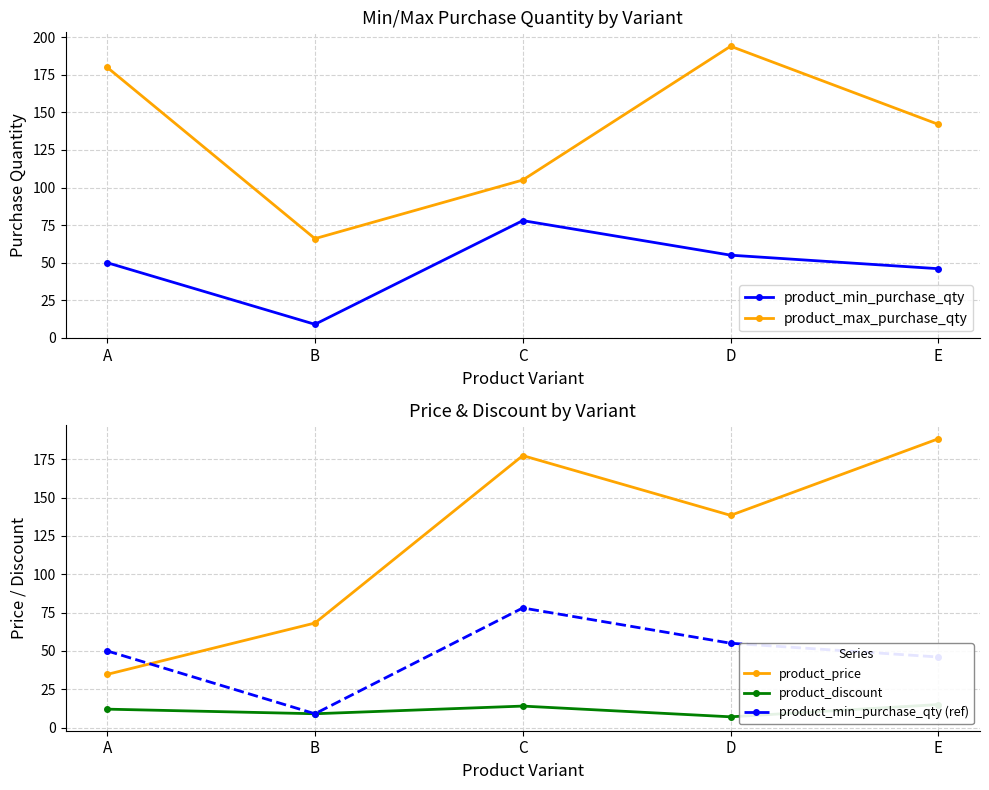

Reading right to left, extract all data points from this chart.

product_min_purchase_qty: 46.0	55.0	78.0	9.0	50.0
product_max_purchase_qty: 142.0	194.0	105.0	66.0	180.0
product_price: 188.4	138.4	177.4	68.2	34.7
product_discount: 15.0	7.0	14.0	9.0	12.0
product_min_purchase_qty (ref): 46.0	55.0	78.0	9.0	50.0